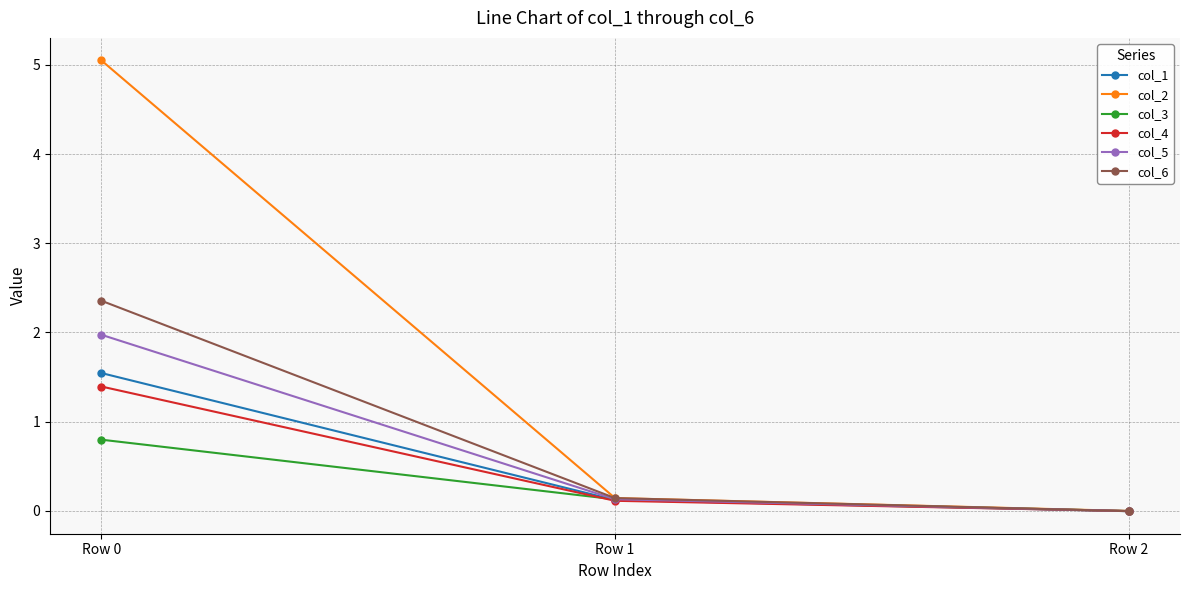

How many data points does each series have?

3